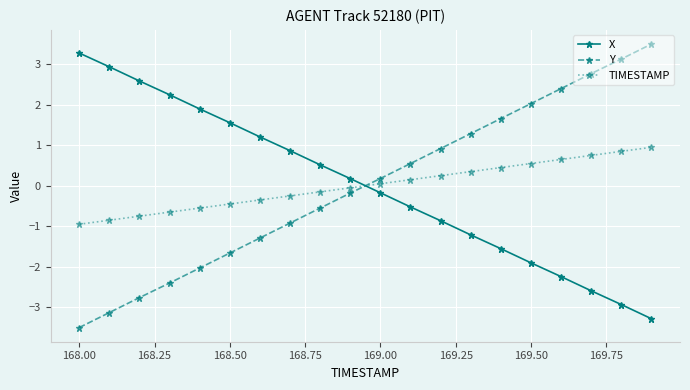

What are all the series names shown in the legend?

X, Y, TIMESTAMP